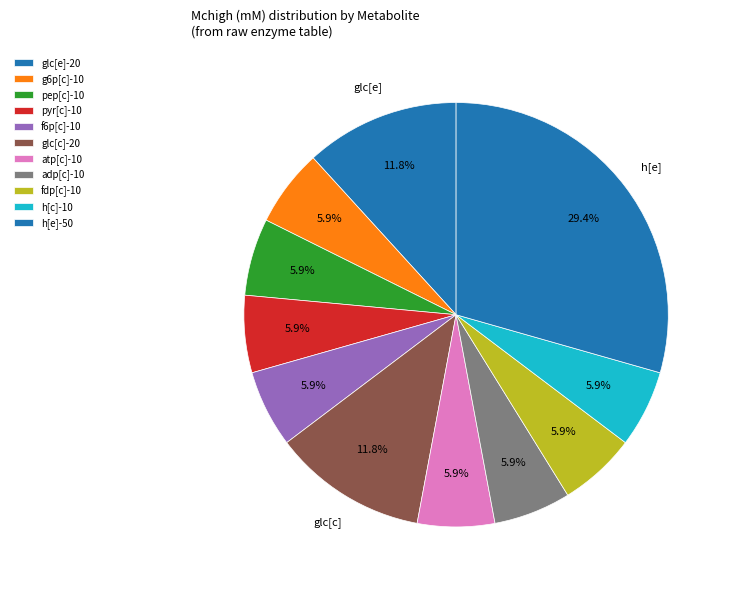

How many slices are in this pie chart?

11